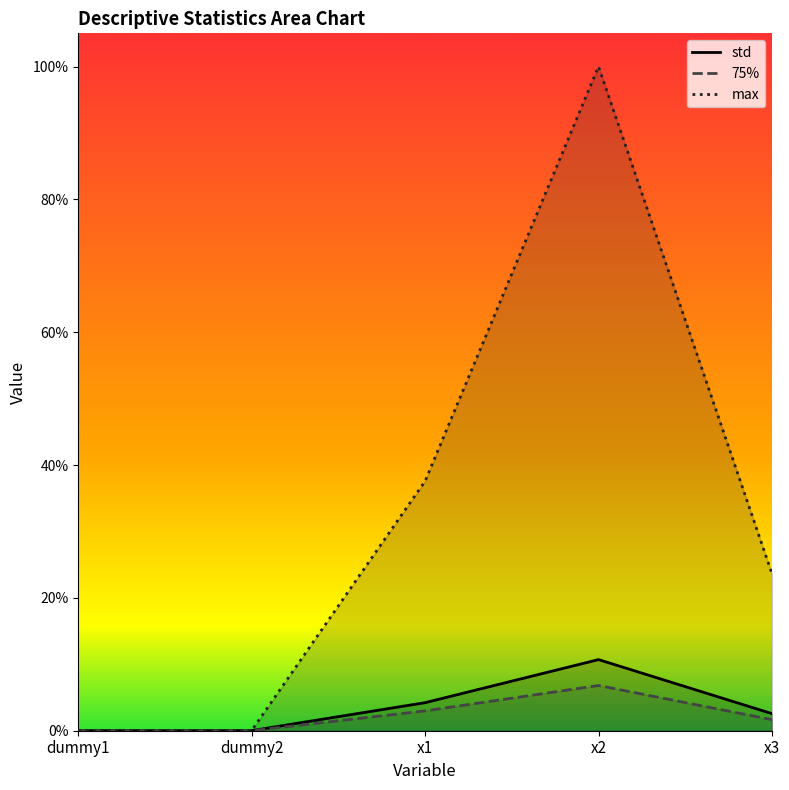

The 75% series shows 0.1 at x2. True or false?

True